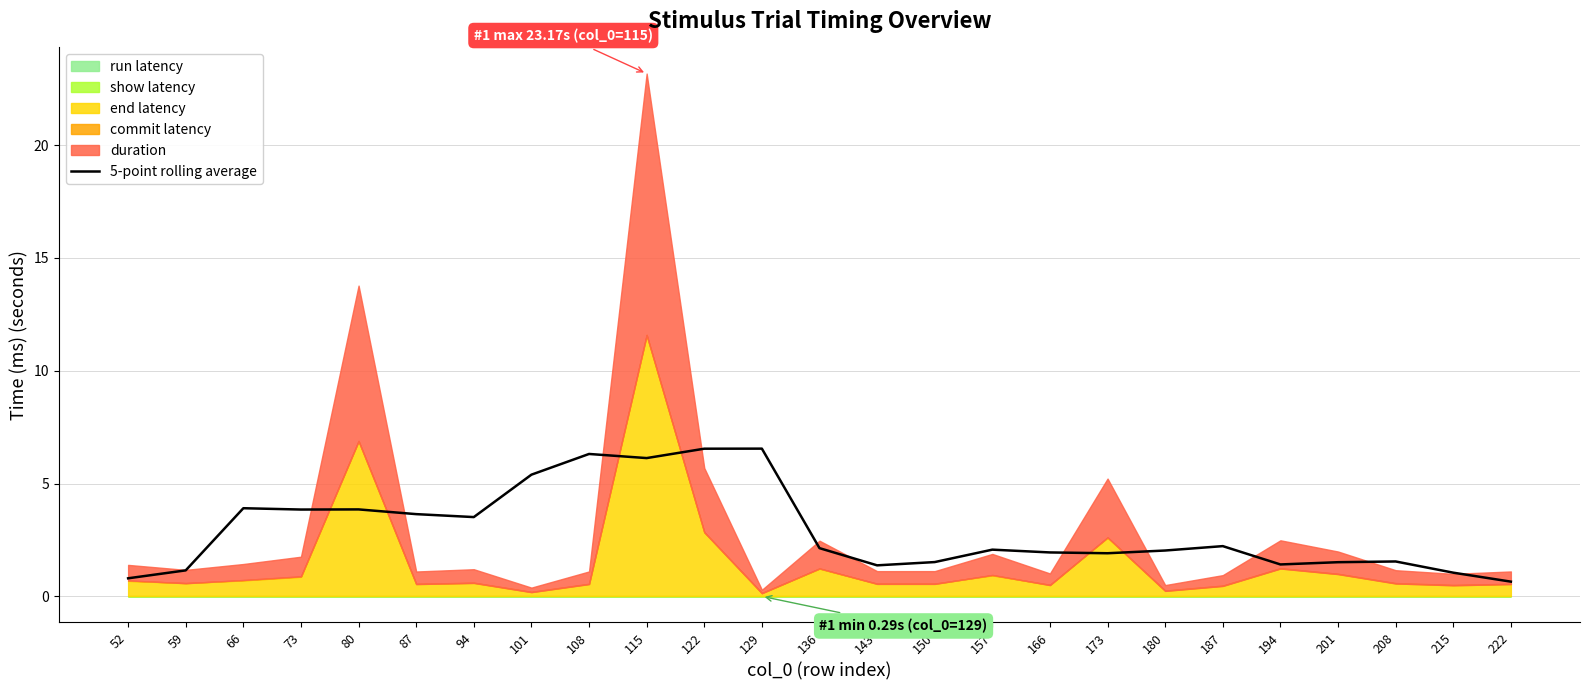

How many data points are less than 2?

11